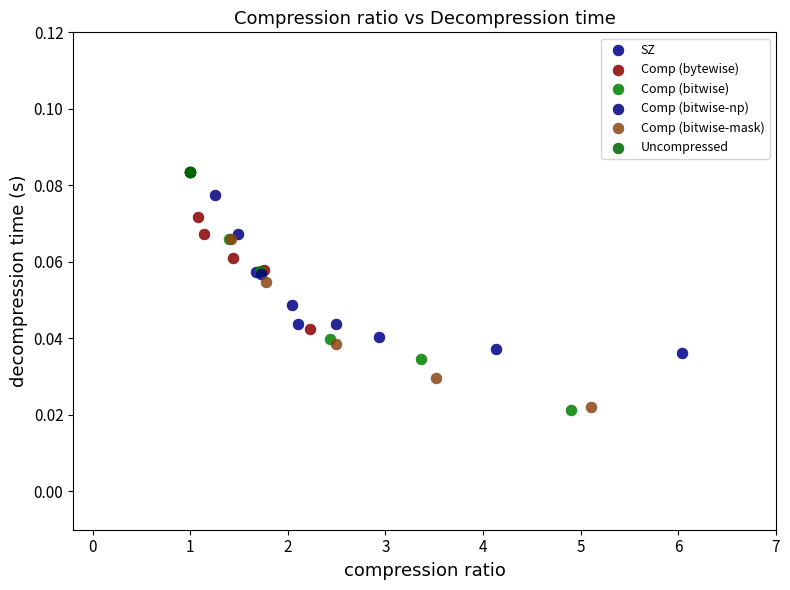

What are all the series names shown in the legend?

SZ, Comp (bytewise), Comp (bitwise), Comp (bitwise-np), Comp (bitwise-mask), Uncompressed